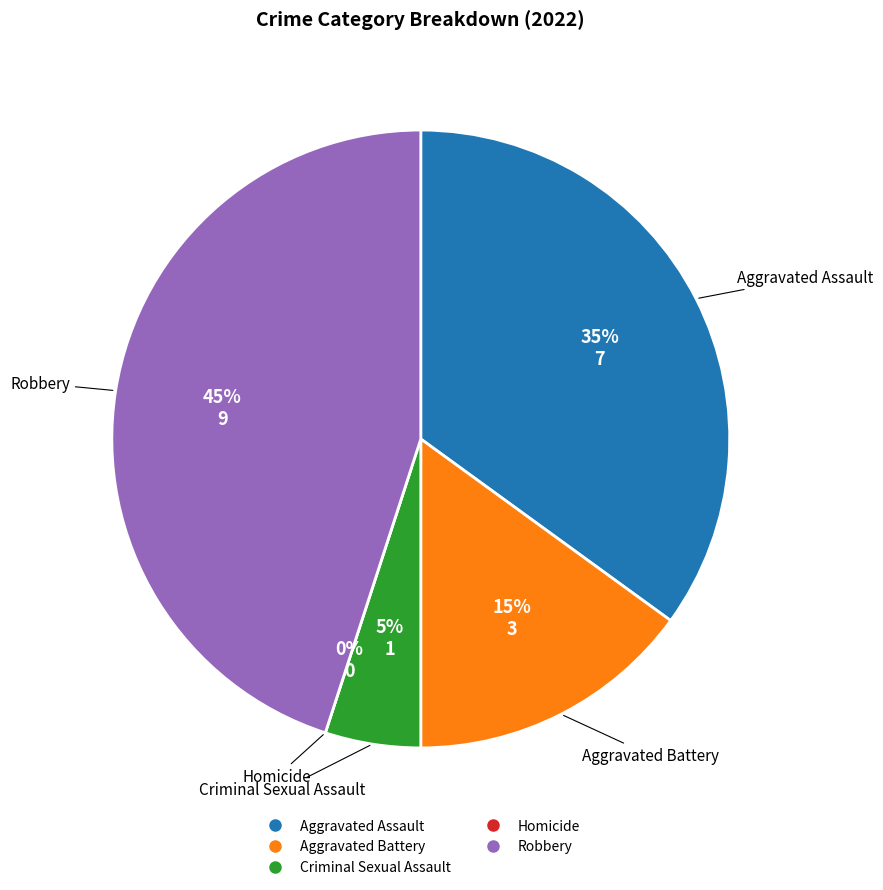

Does Aggravated Assault account for over 50% of the chart?

No